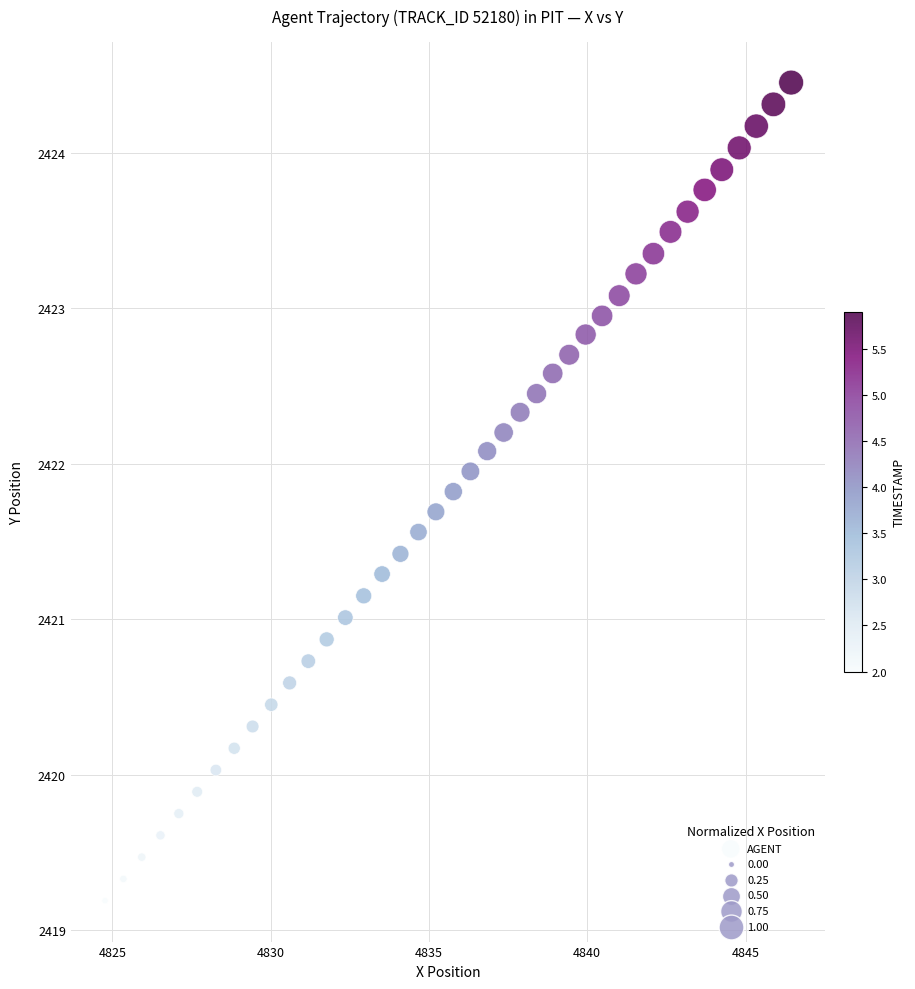

What is the range of X values (max minus min)?

21.7